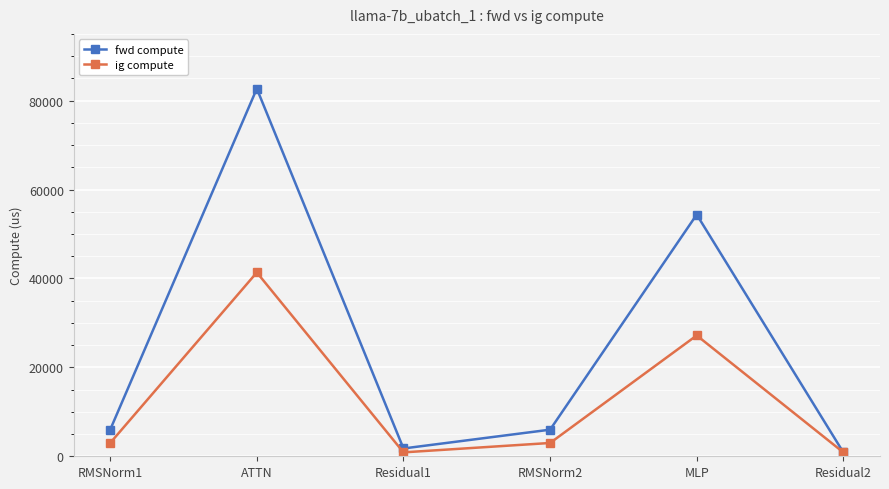

At which label does ig compute first exceed 2991?

RMSNorm1